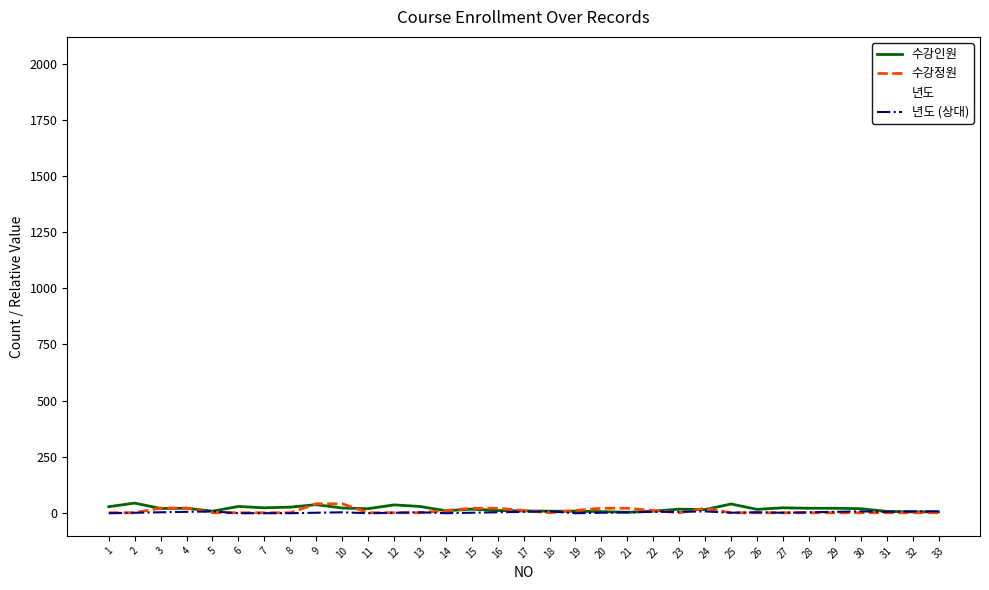

How many values in 년도 (상대) are above zero?

19